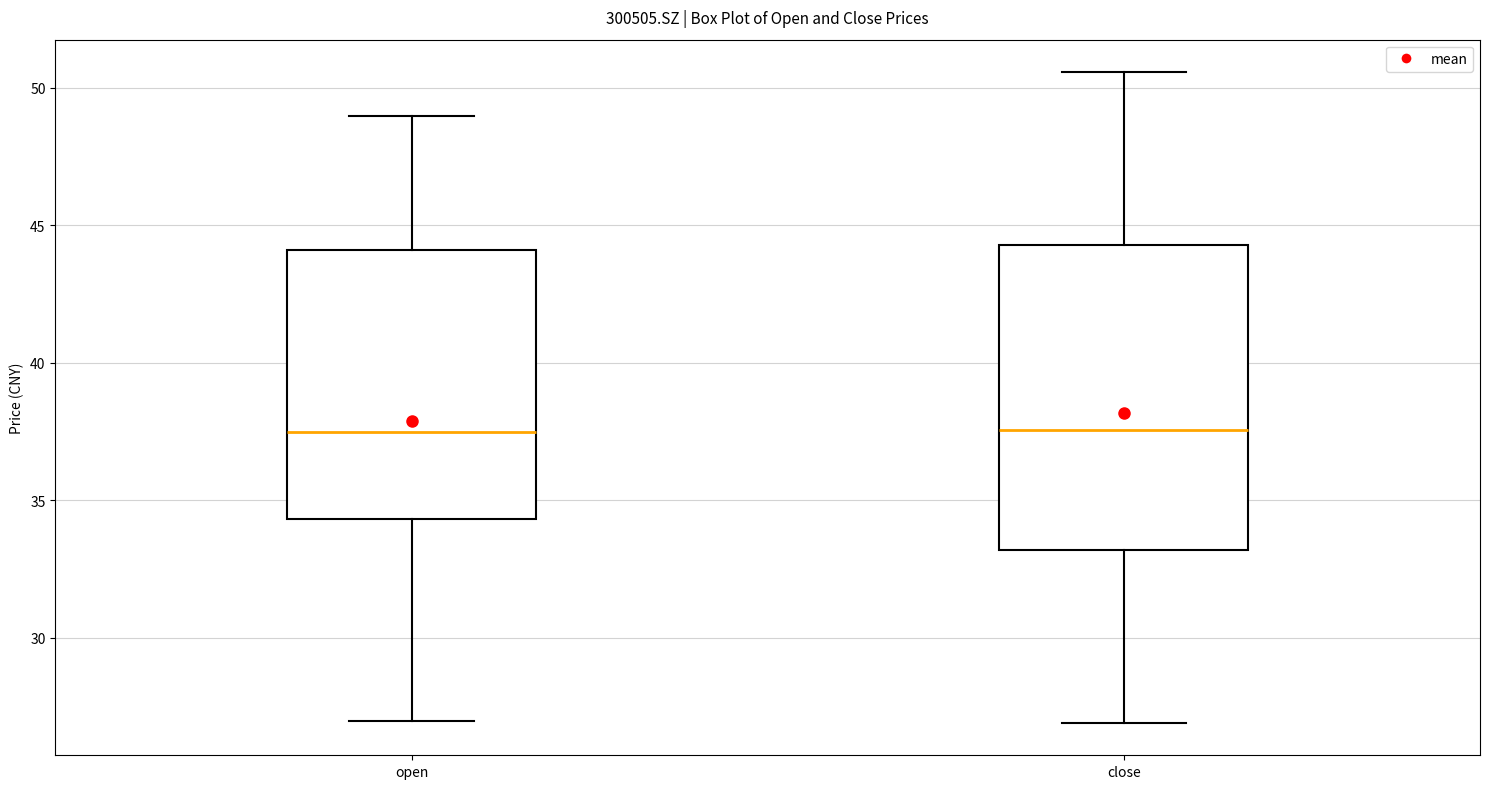

Reading left to right, transcribe this box plot: for each box, give where its median line is, the range the box spans, and where its two whiskers end, as read against the y-axis. The values are not printed on the chart, so give them approximately, as read against the axis.

open: median 37.5, box 34.5 to 44.0, whiskers 27.0 to 49.0
close: median 37.5, box 33.0 to 44.5, whiskers 27.0 to 50.5